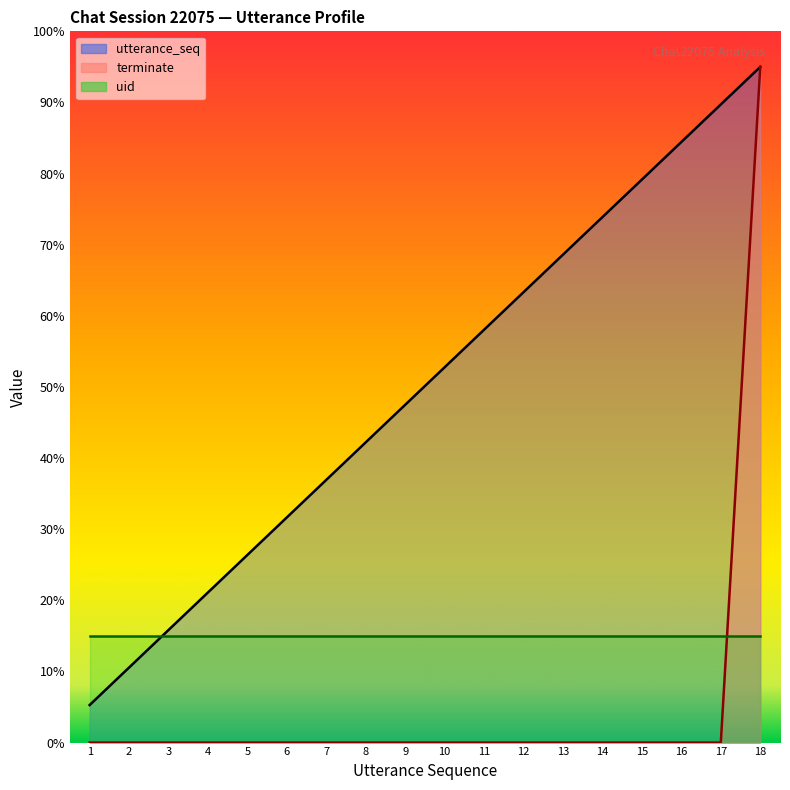

True or false: utterance_seq line has more than 0 interior local peaks.

False